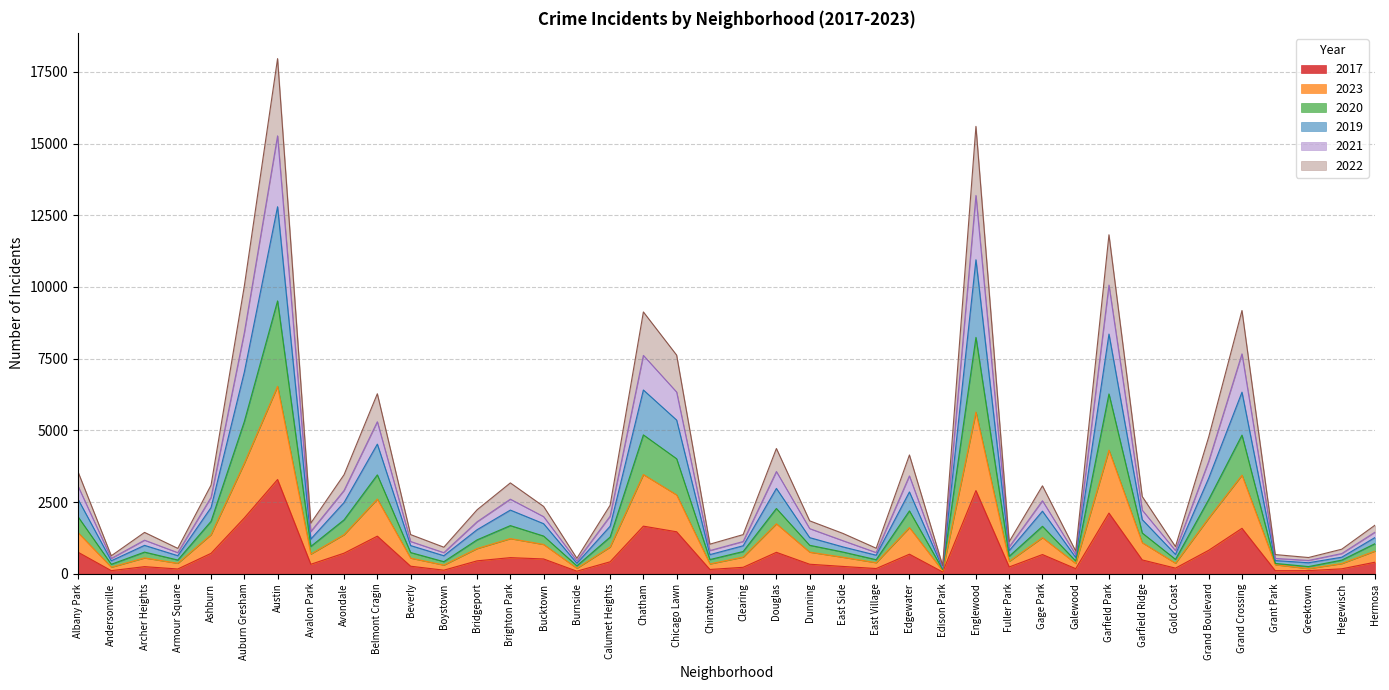

At which category is the sum across all series the highest?

Austin